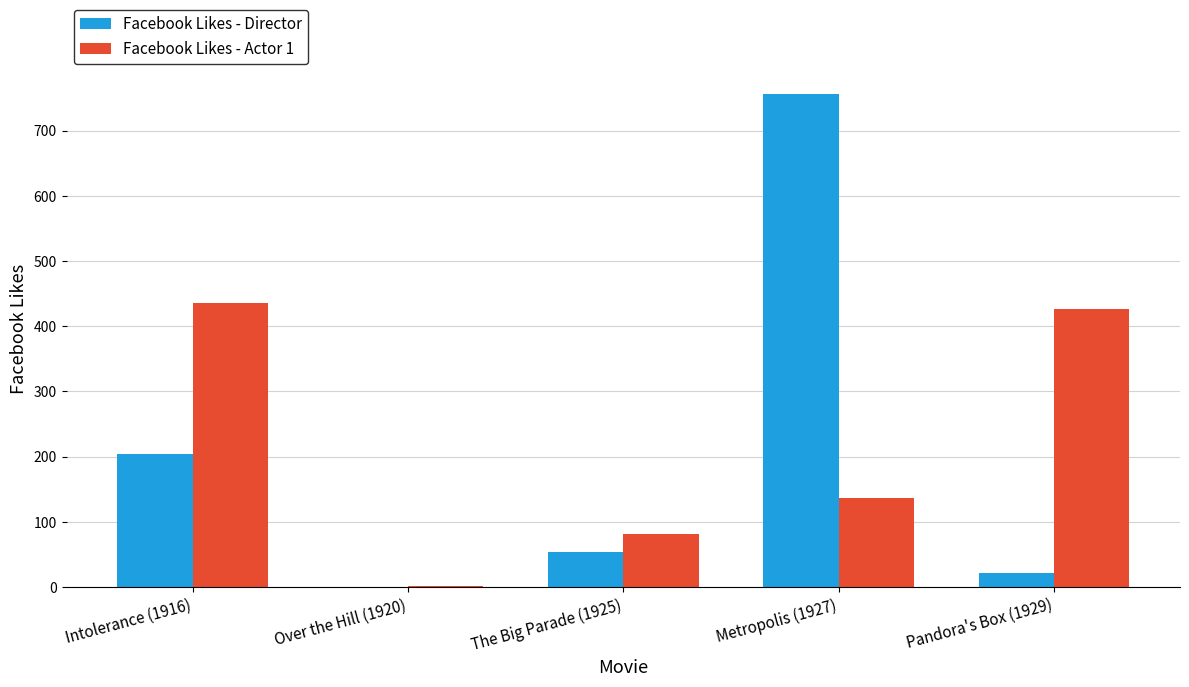

What is the sum of the Facebook Likes - Director values at The Big Parade (1925) and Intolerance (1916)?

258